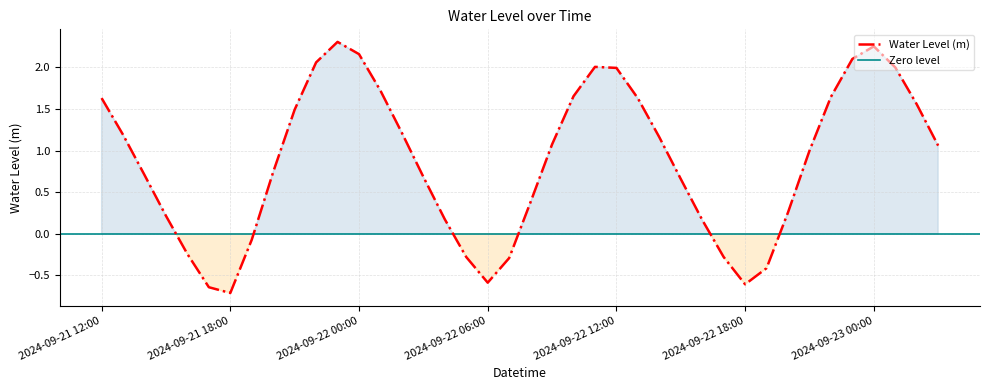

What is the minimum value shown in the chart?

-0.7